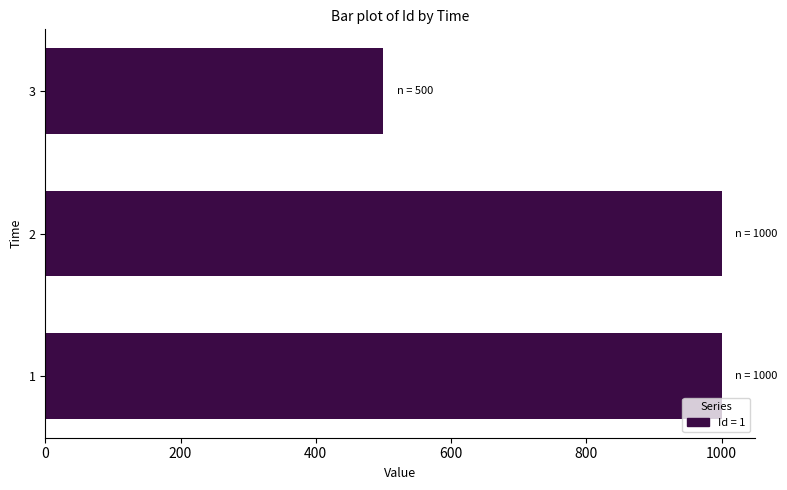

What is the sum of all values?

2500